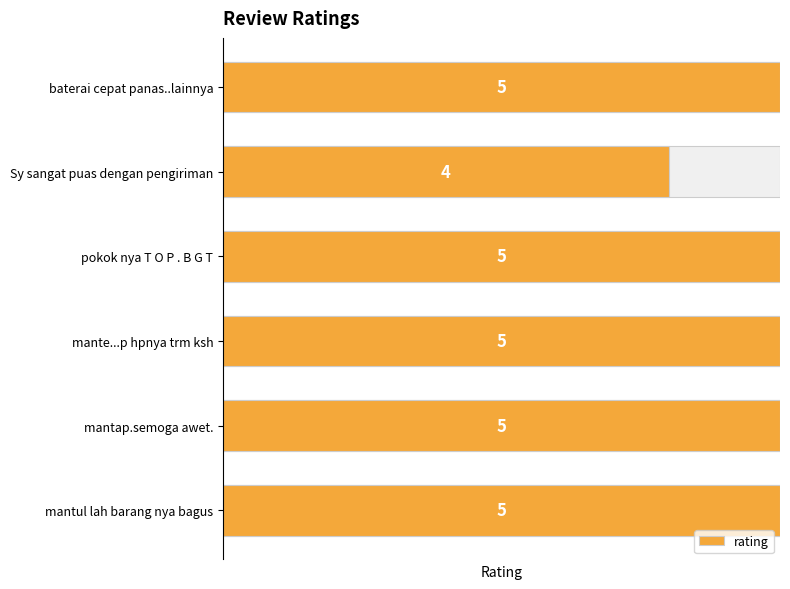

What is the value of the 4th bar from the left?

5